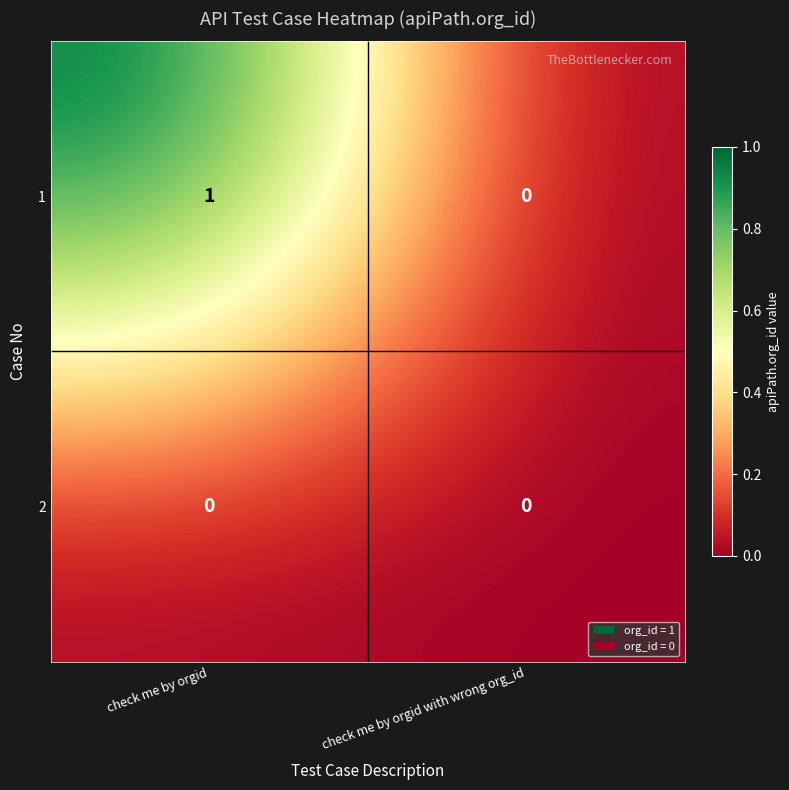

At check me by orgid, list the series in order from largest to smallest.

1, 2